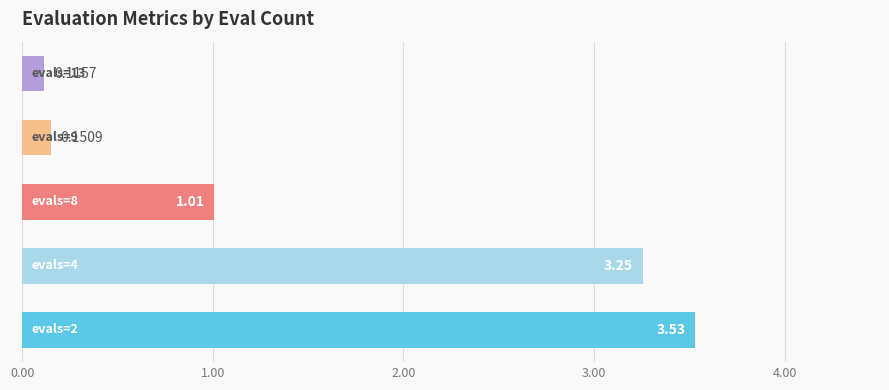

What is the average value?

1.6